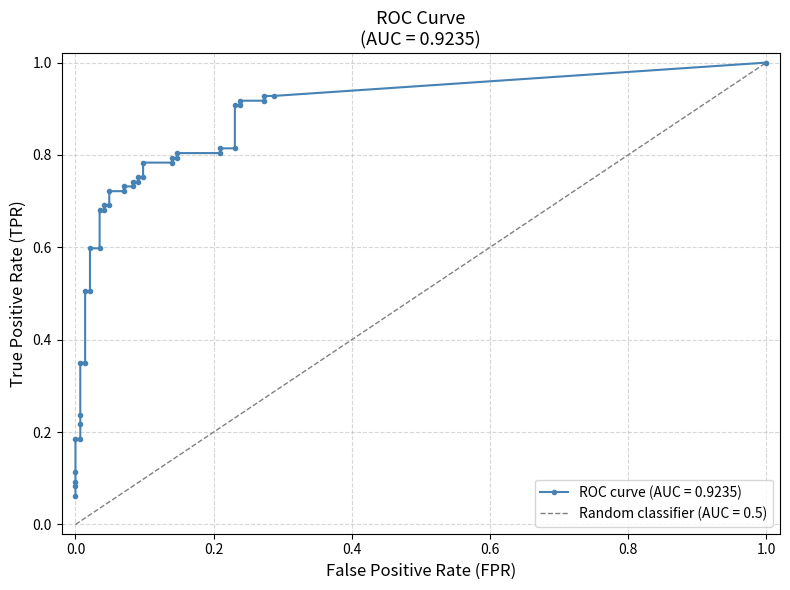

Which has a higher value, 9 or 37?

37